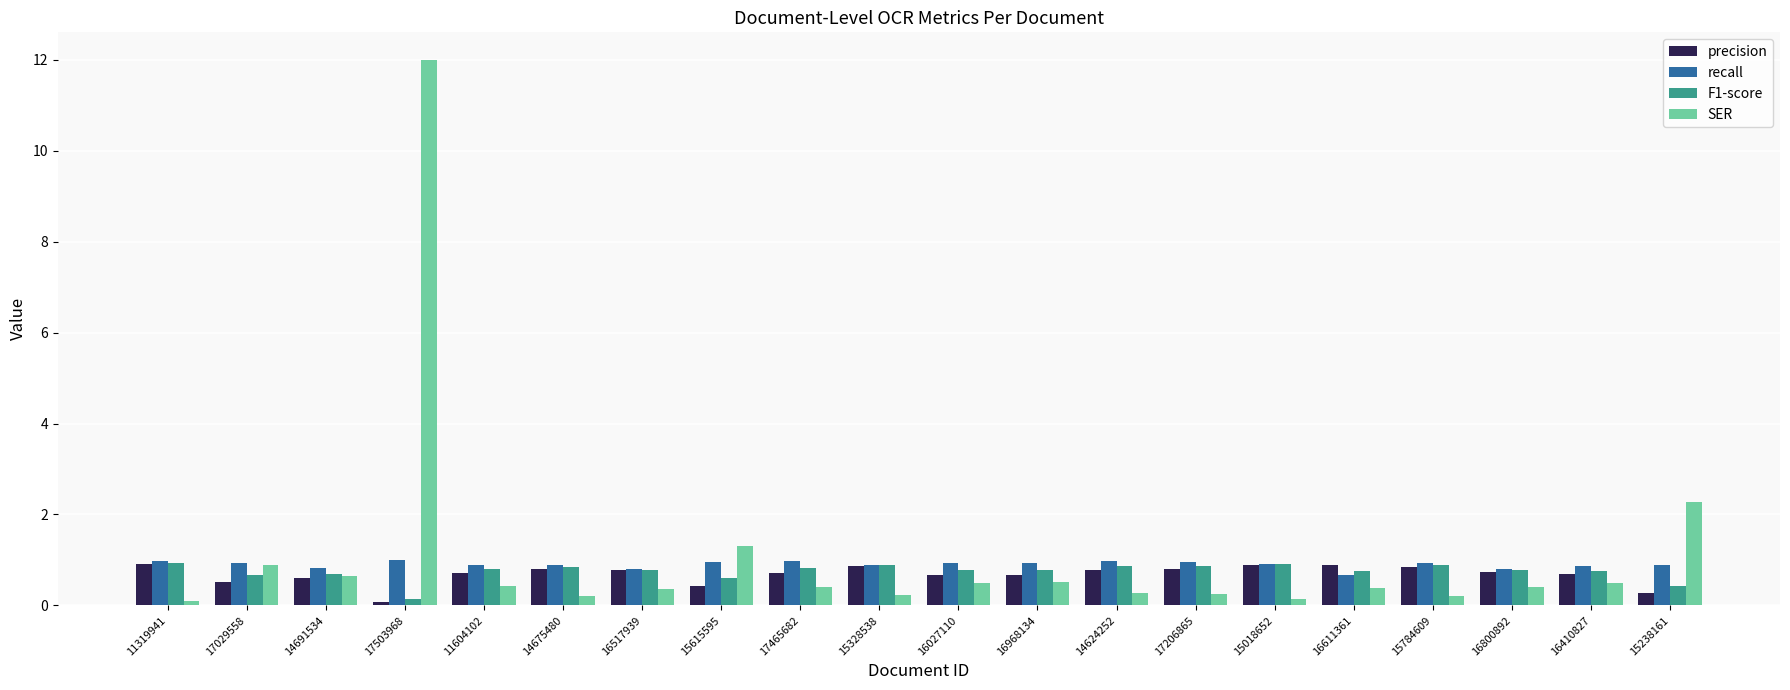

How many groups of bars are there?

20